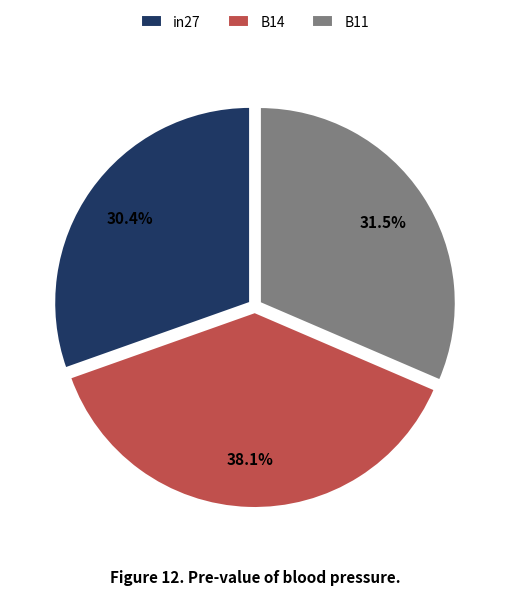

To the nearest percent, what is the average slice percentage?

33%